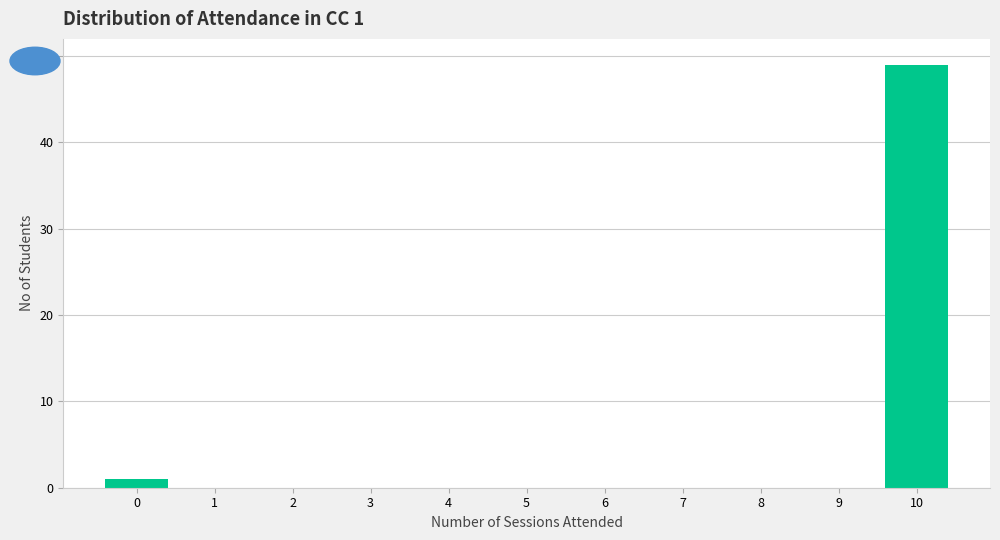

Reading left to right, extract all data points from this chart.

1	49